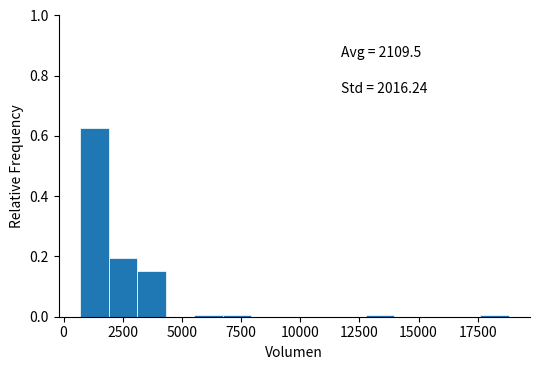

Around what value on the x-axis is the tallest bar? Give the approximate position of its centre, as read against the axis.

1500